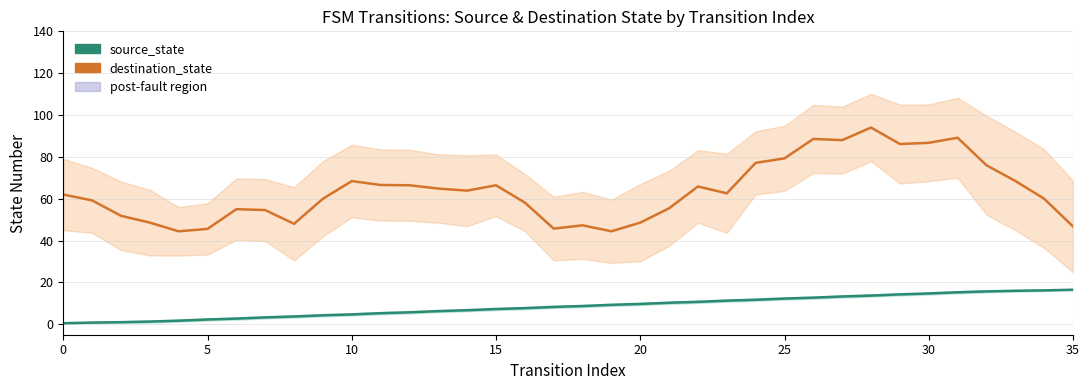

How many lines are shown in the chart?

2